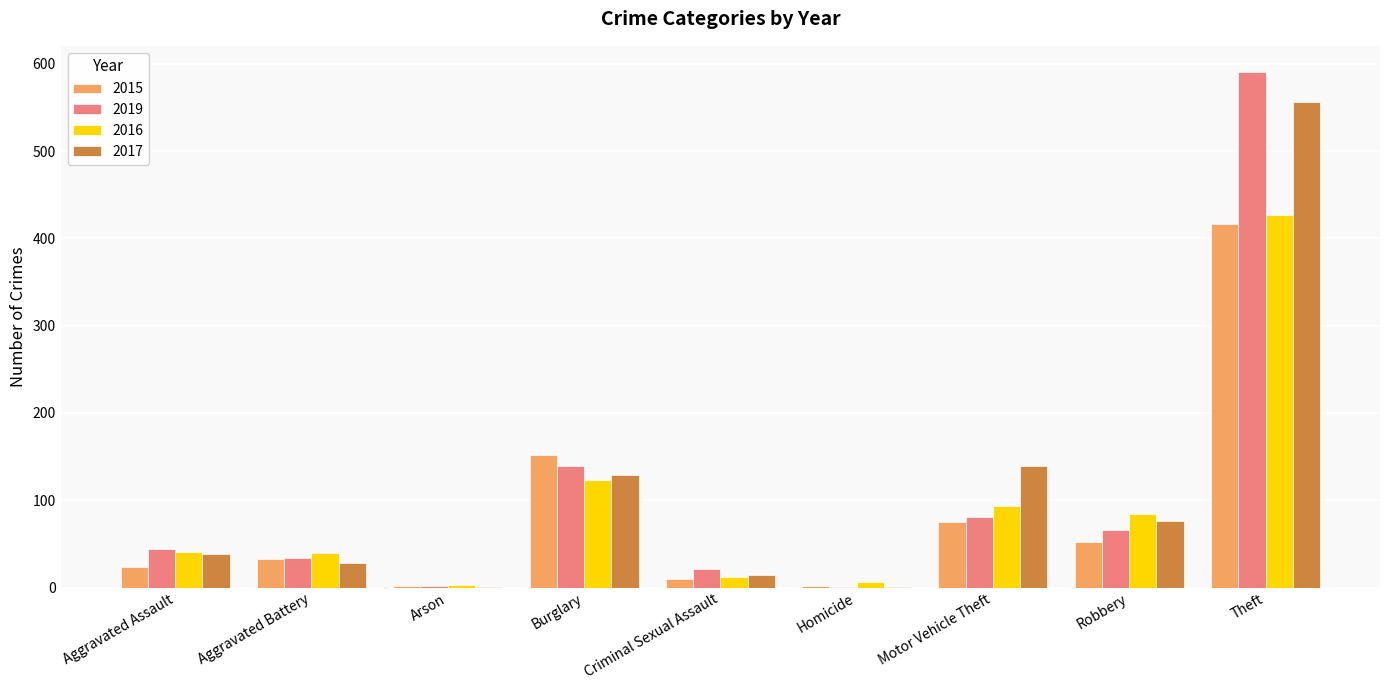

Where is 2016 nearest to the value 215?

Burglary